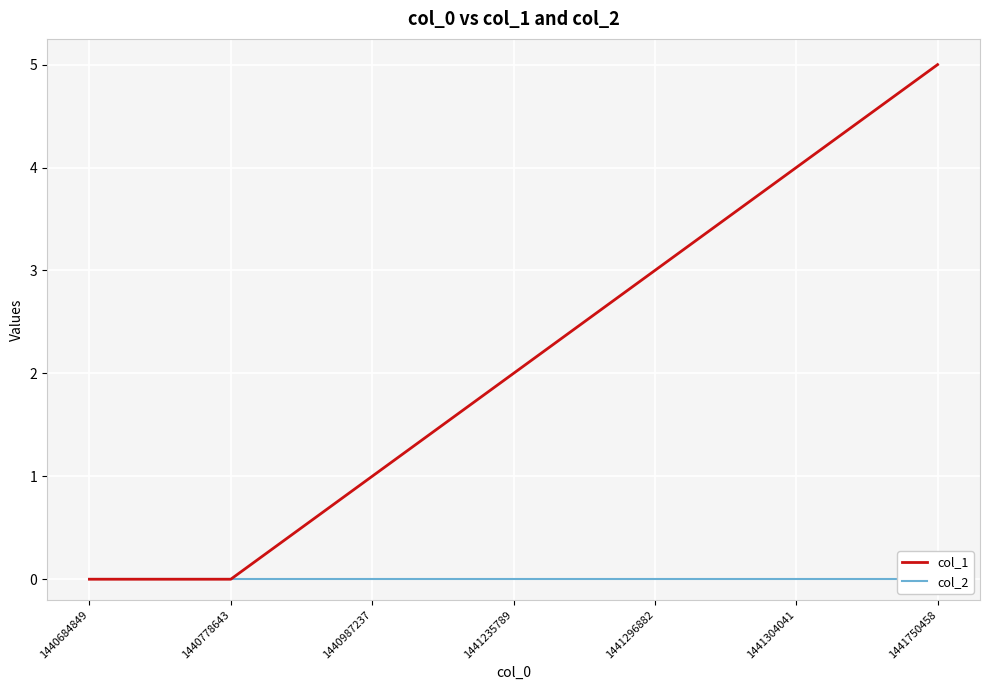

What is the total value across all series at 1440987237?

1